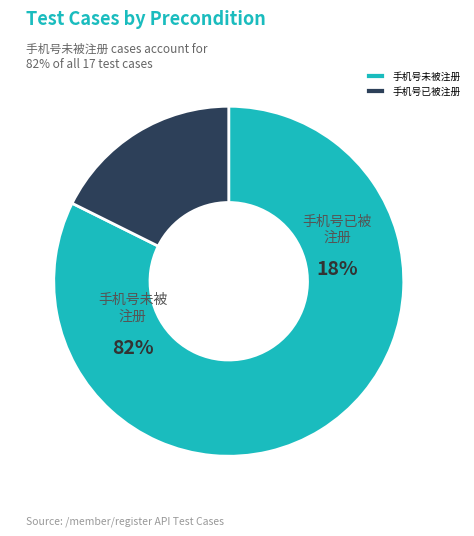

Count the number of slices in the pie.

2